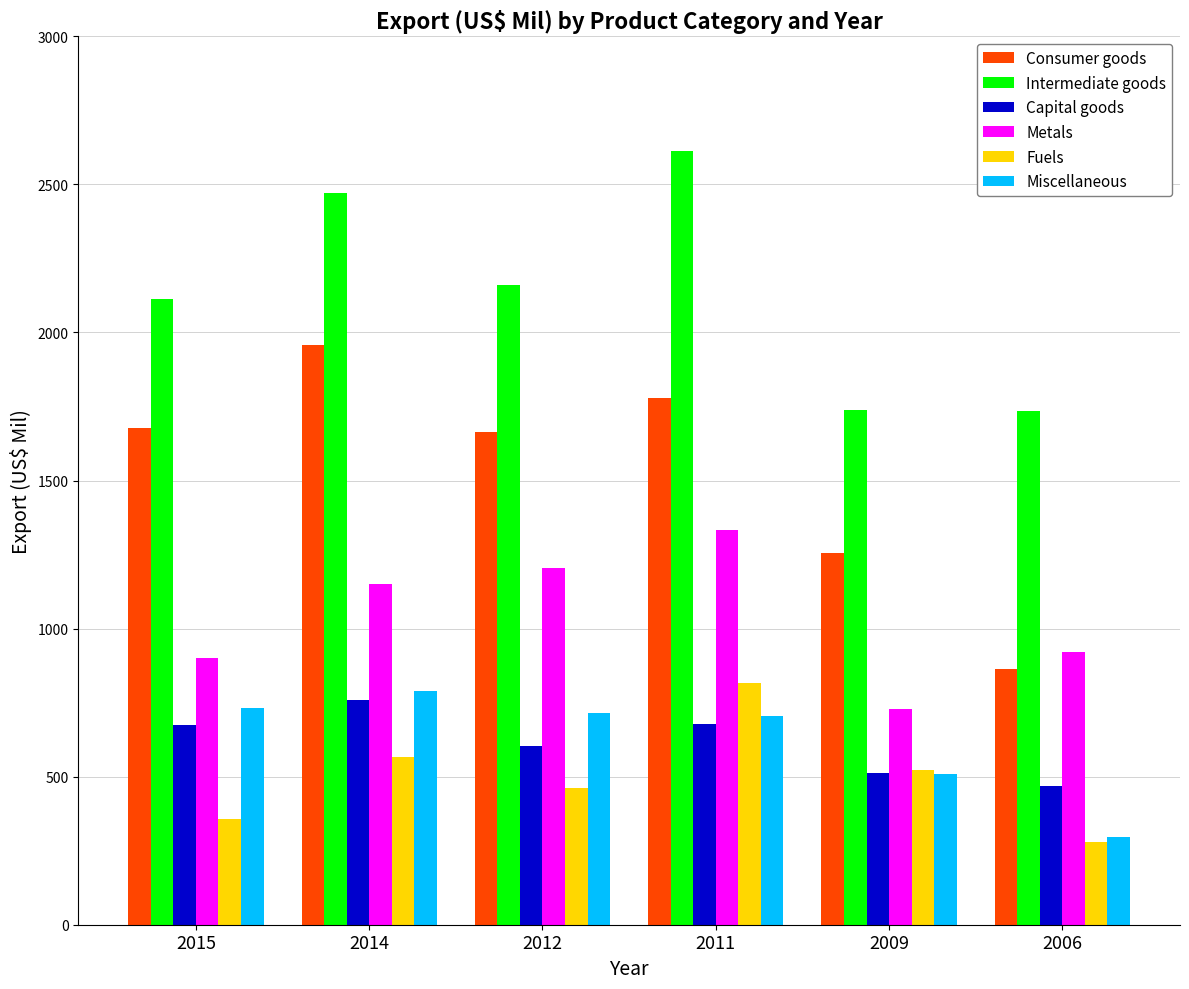

What is the sum of all Capital goods values?

3693.2